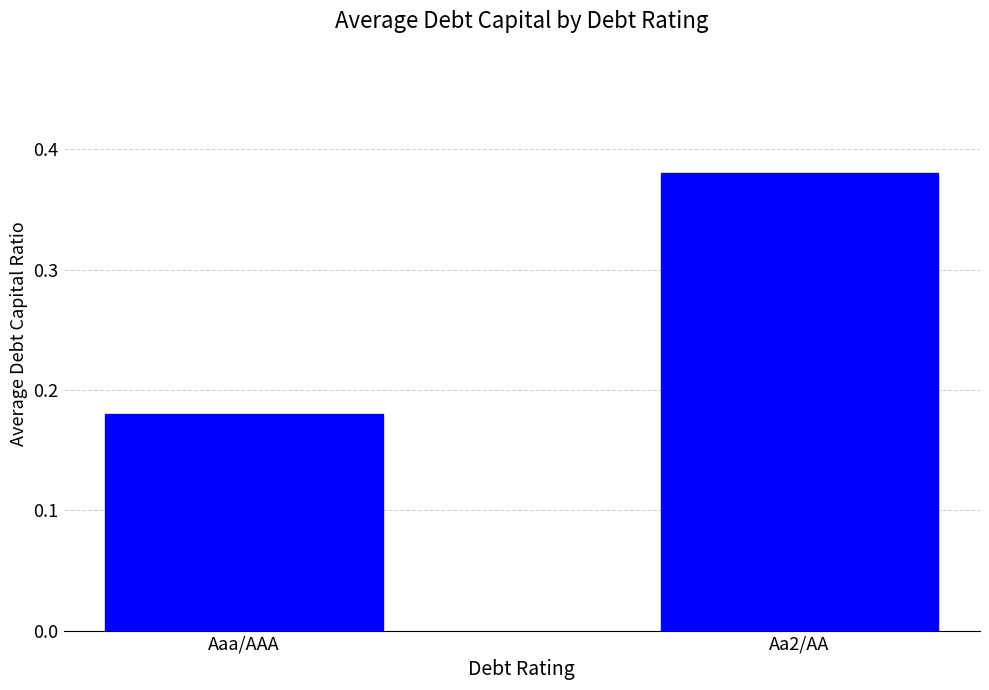

Which has a higher value, Aaa/AAA or Aa2/AA?

Aa2/AA